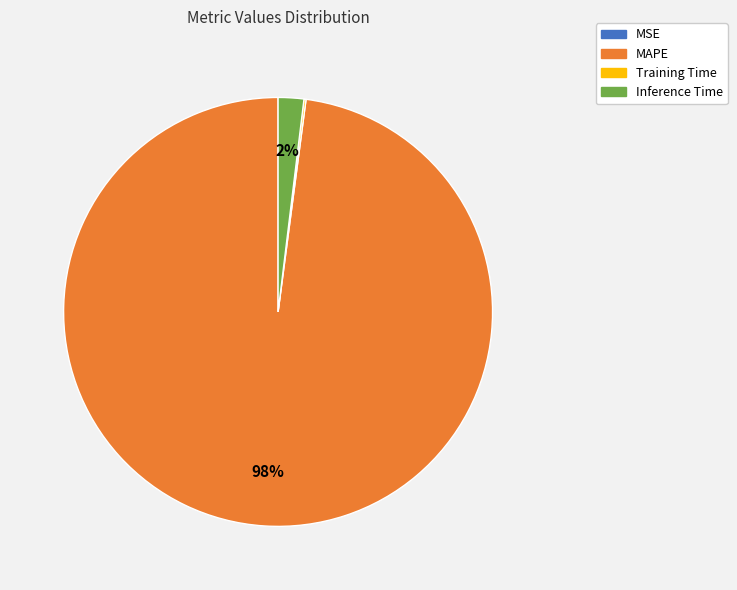

Which has a higher value, Inference Time or MAPE?

MAPE